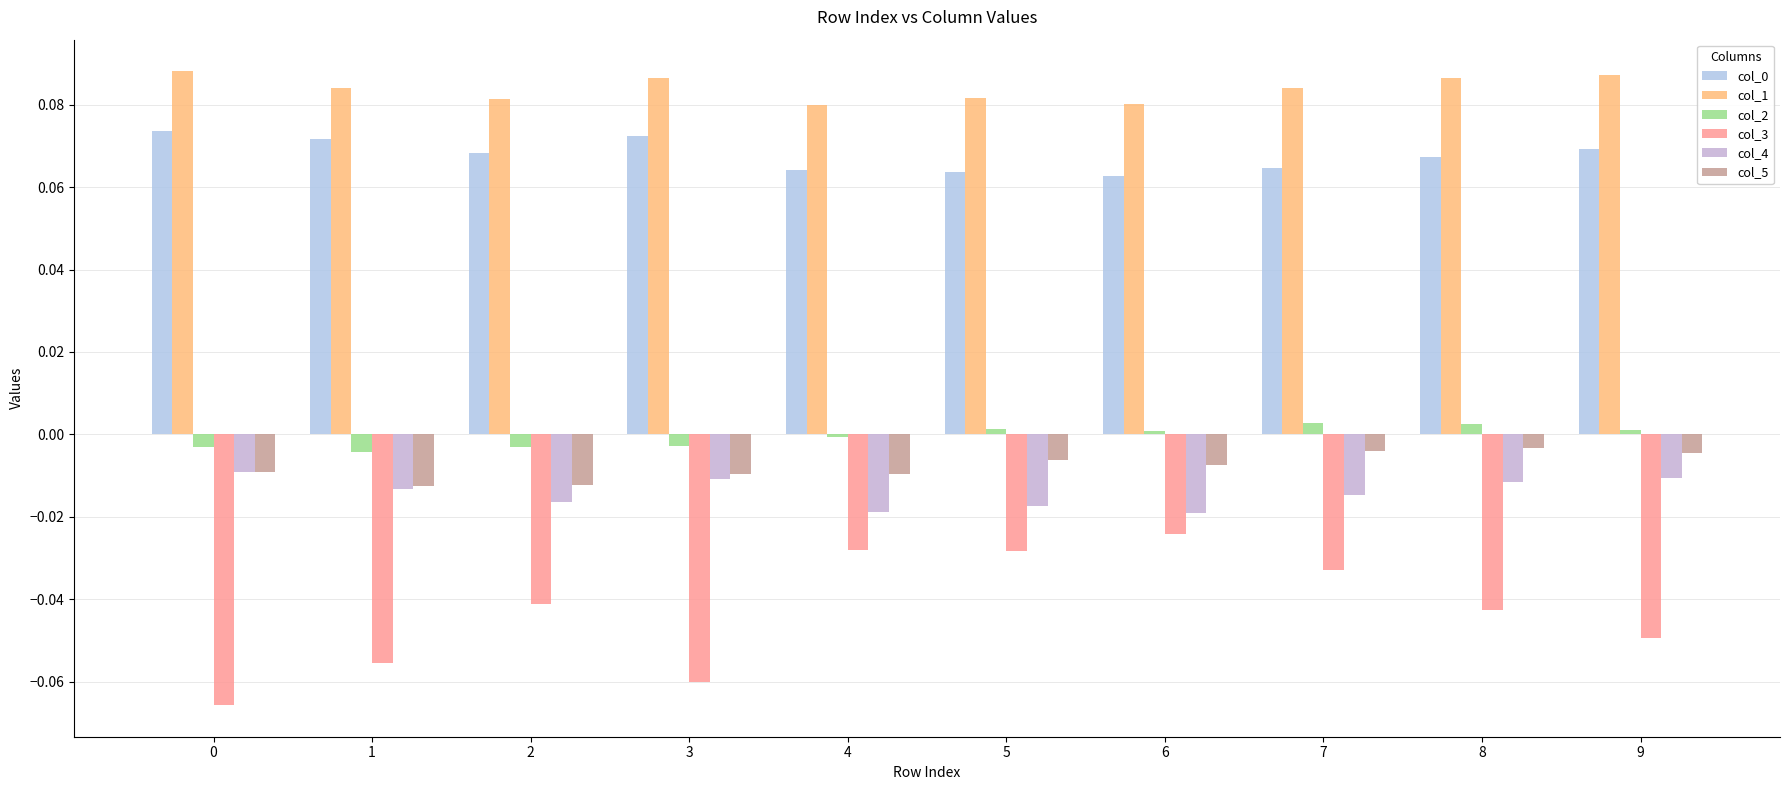

Is it true that col_0 equals 0.1 at 4?

True